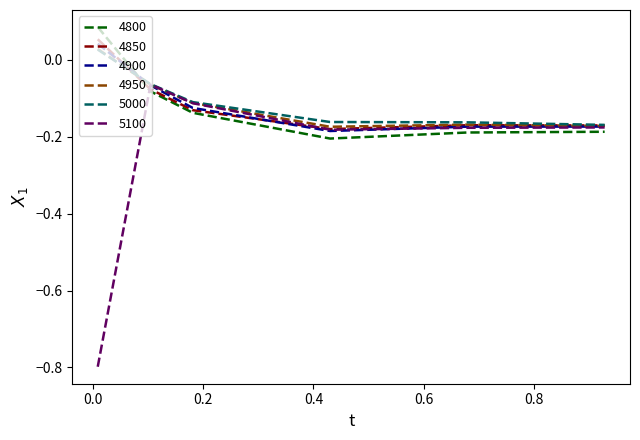

What is the minimum value shown in the chart?

-0.8